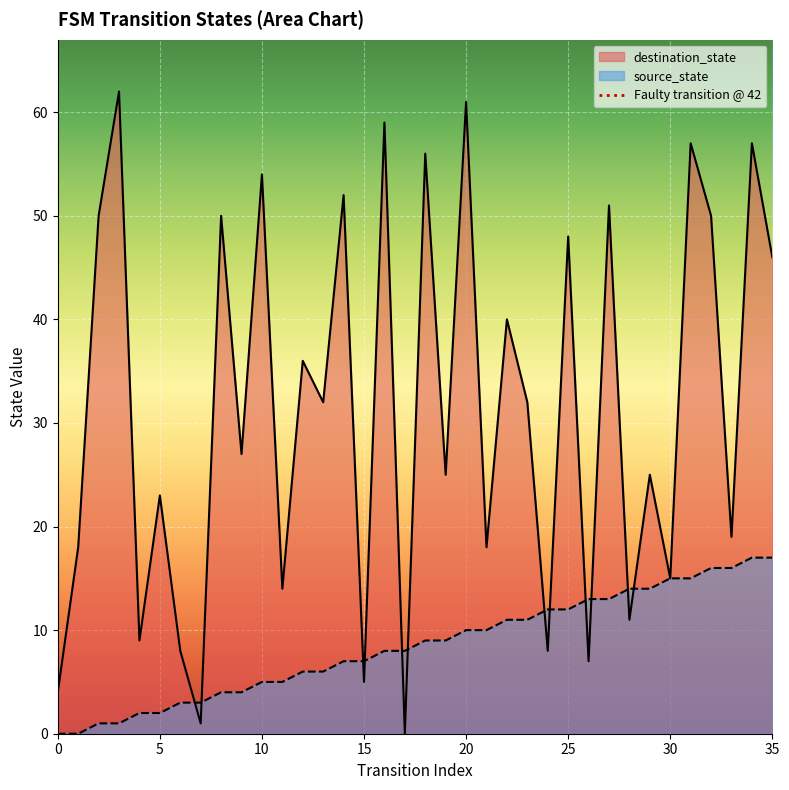

What is the highest value of the destination_state series?

62